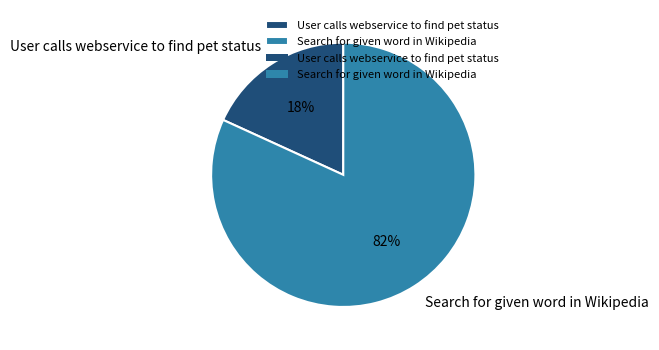

Count the number of slices in the pie.

2